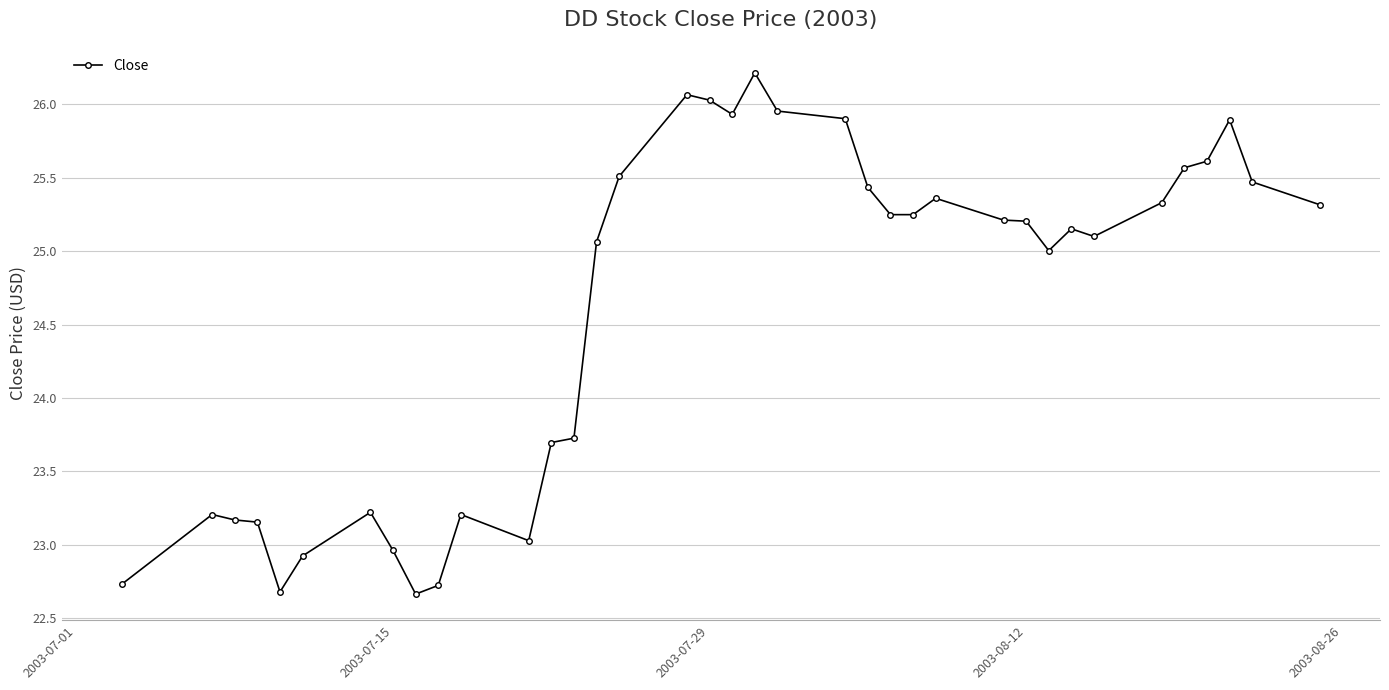

What is the difference between the second highest and minimum values?

3.4